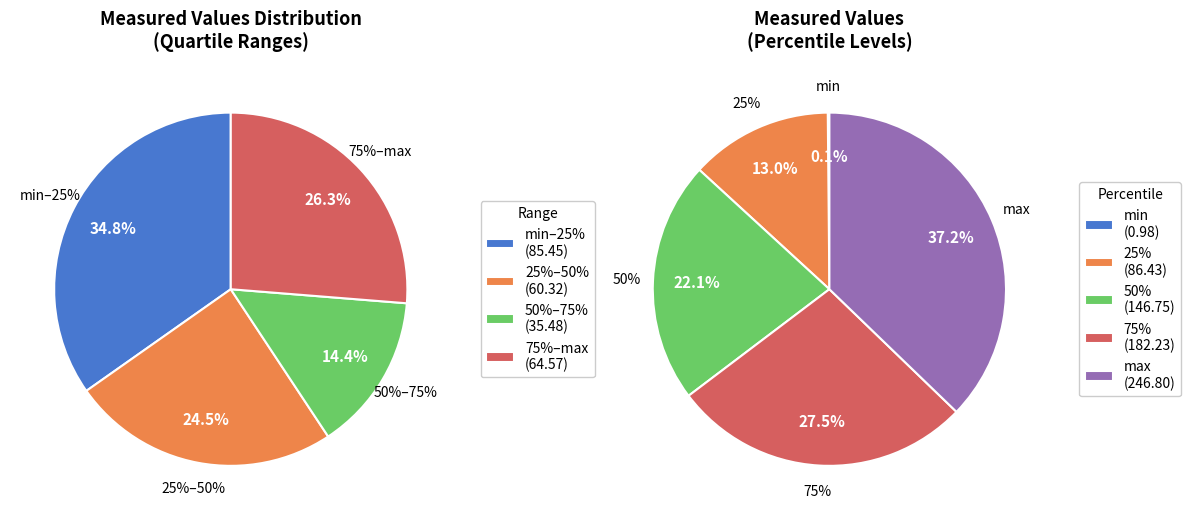

True or false: std accounts for 16% of the total.

False